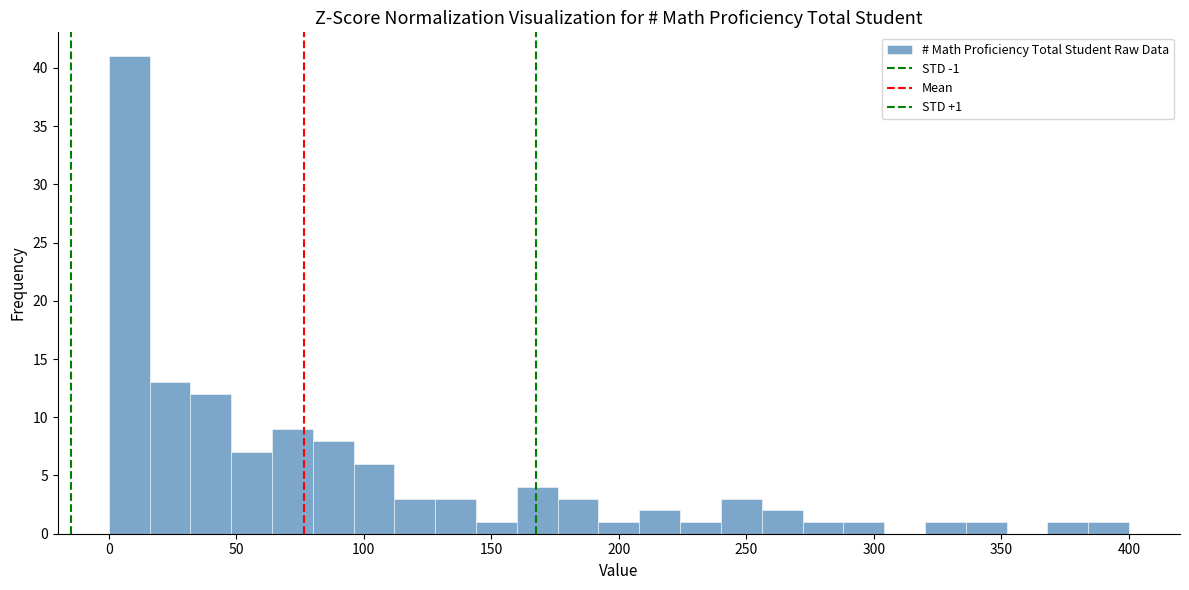

Around what value on the x-axis is the tallest bar? Give the approximate position of its centre, as read against the axis.

10